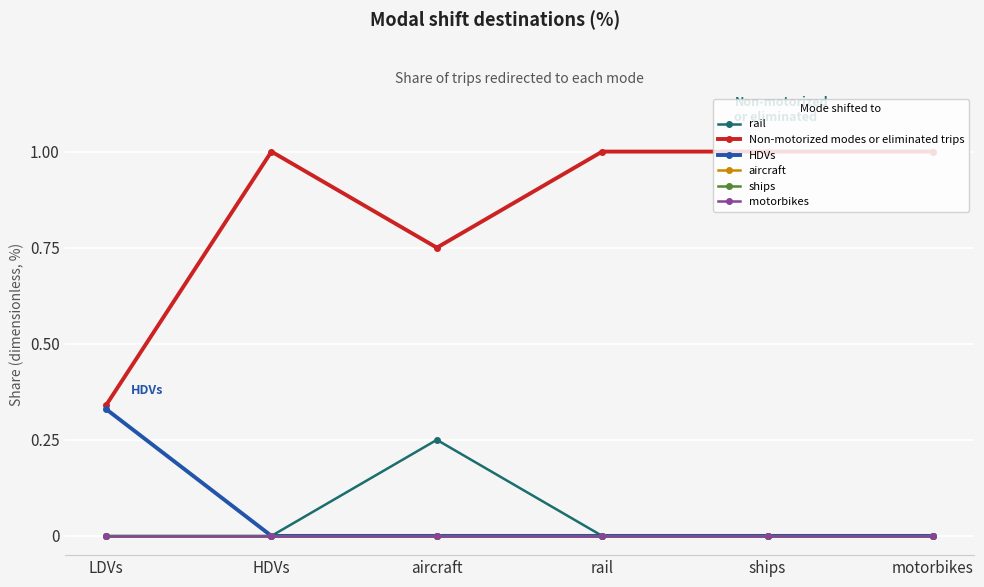

True or false: HDVs and motorbikes intersect in this chart.

False